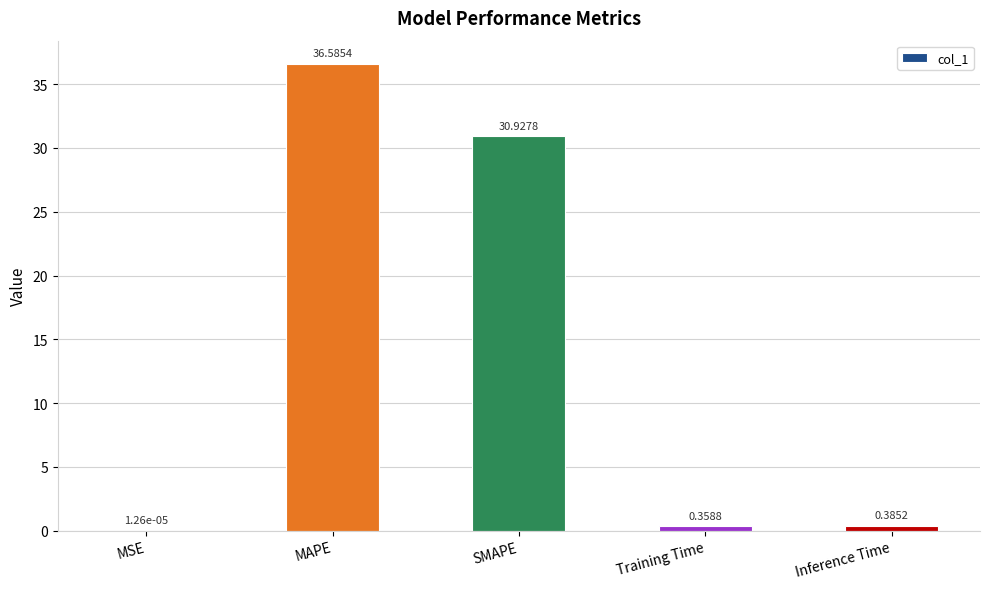

At which label is the value closest to 18?

SMAPE